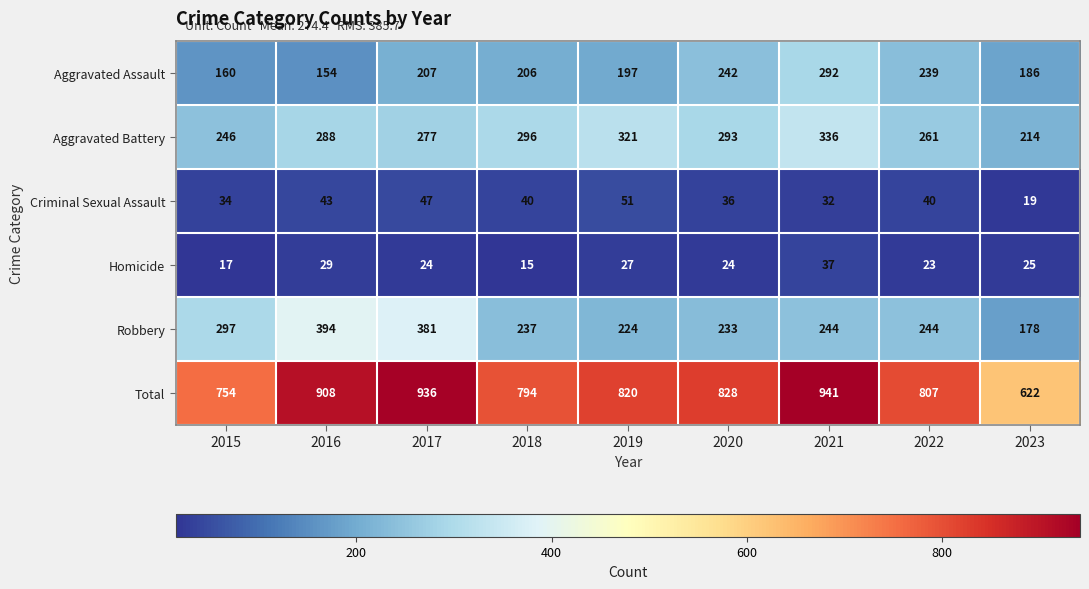

Where does the Robbery series first go above 244?

2015